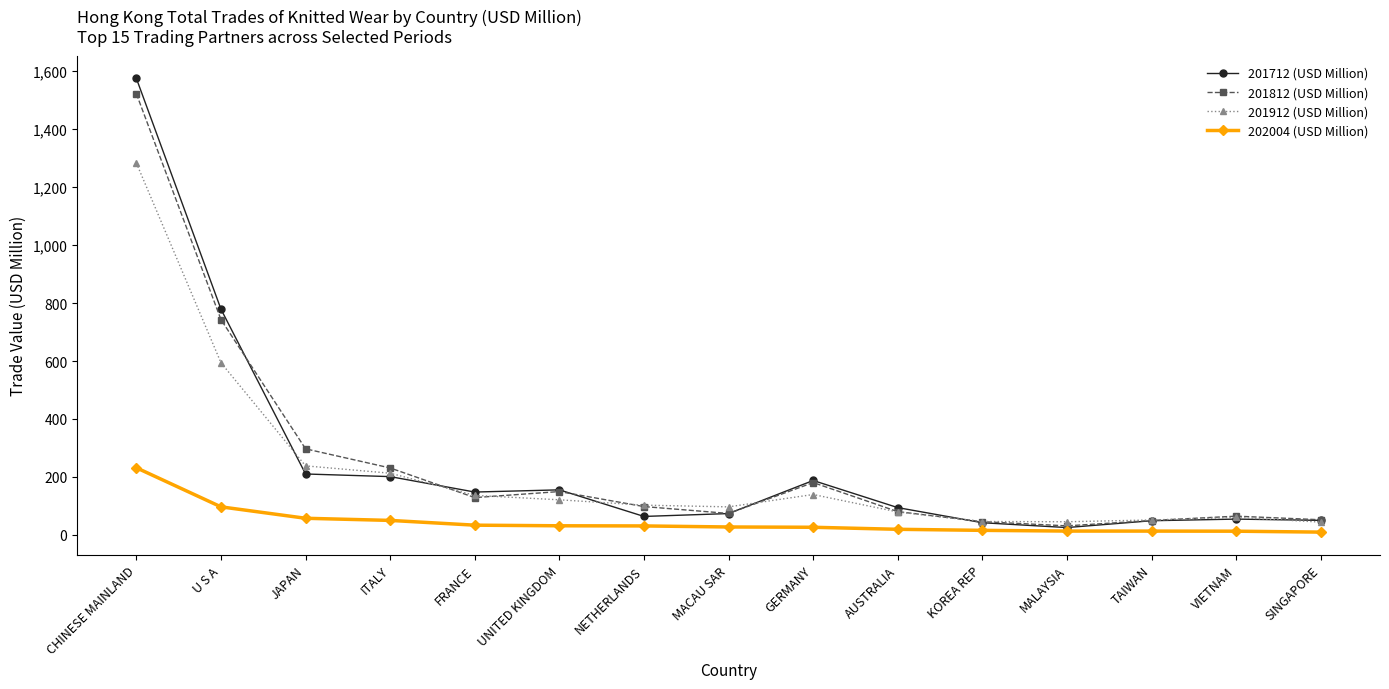

Which category has the highest value across all series?

CHINESE MAINLAND